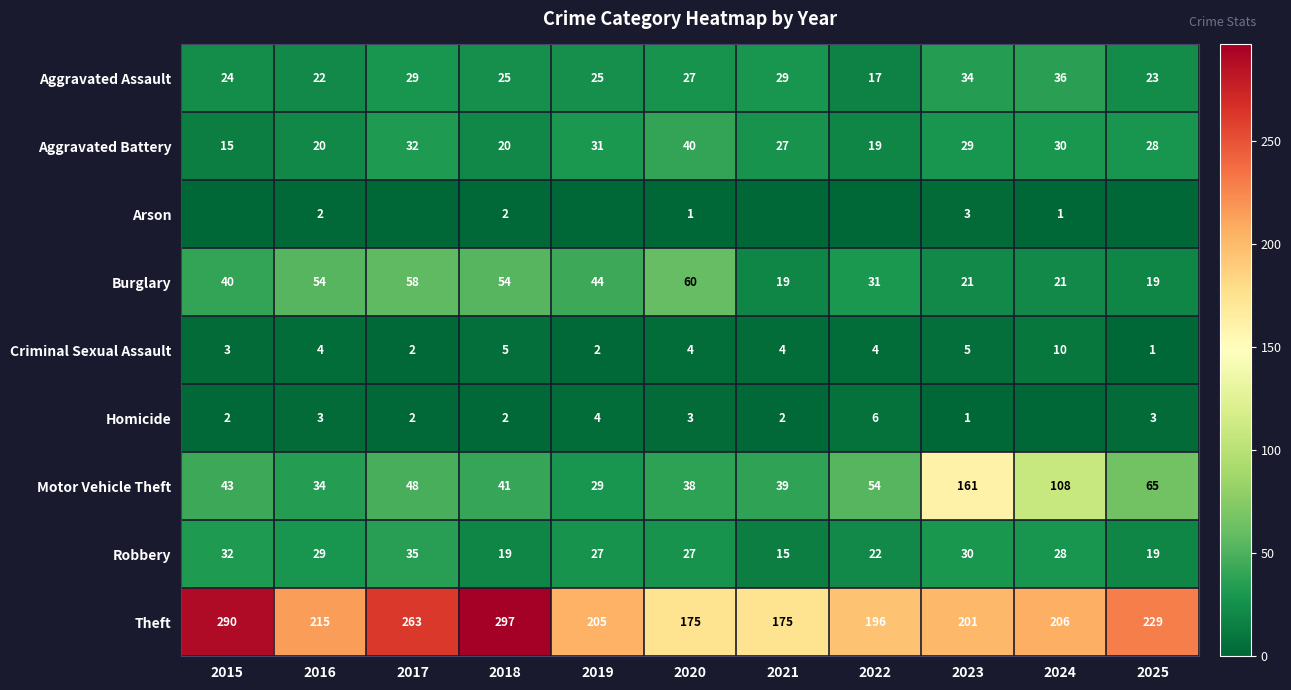

What is the difference between the maximum and minimum values in the Aggravated Assault series?

19